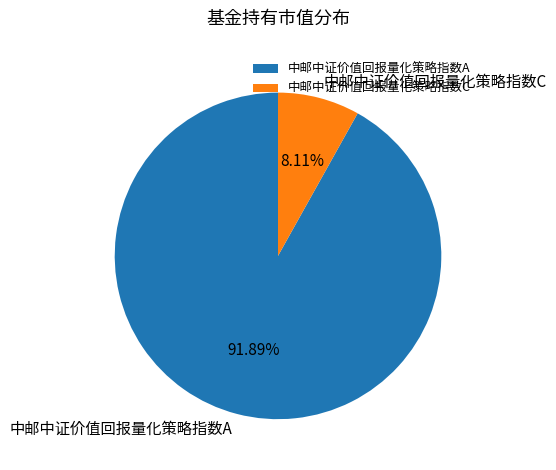

True or false: 中邮中证价值回报量化策略指数A accounts for 92% of the total.

True